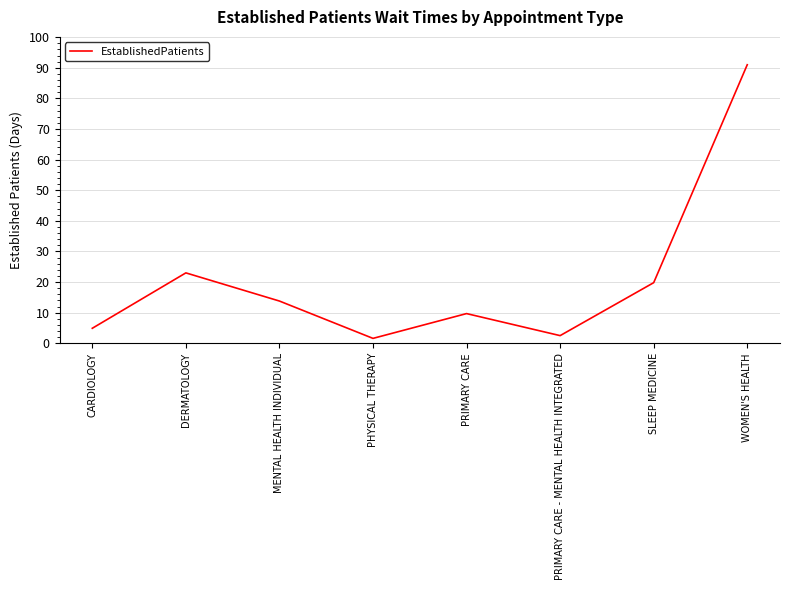

Is this an area chart (filled region under the line)?

No